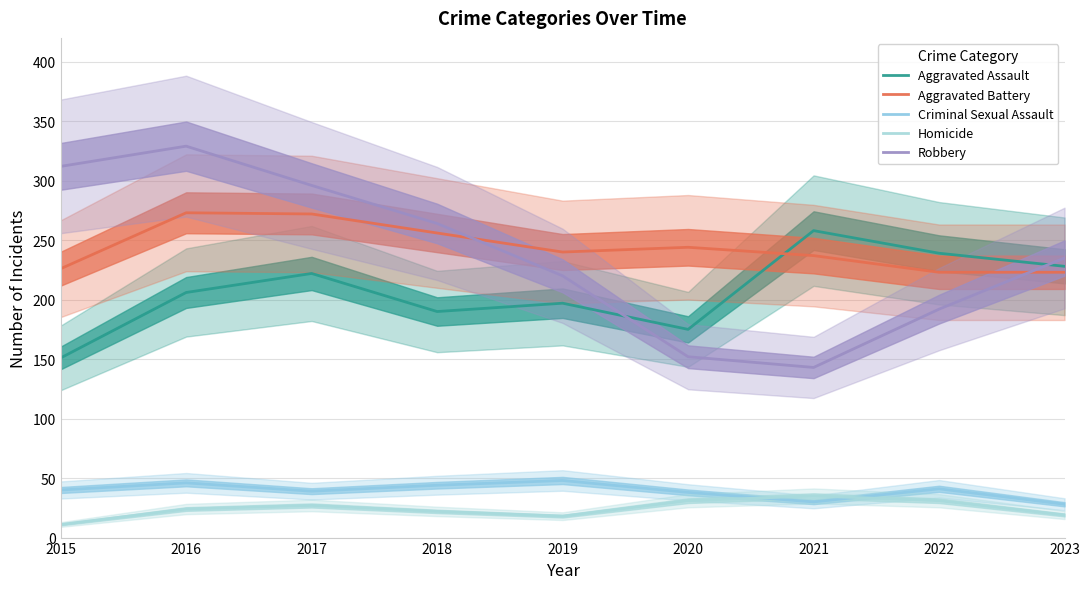

What is the average value of the Aggravated Assault series?

207